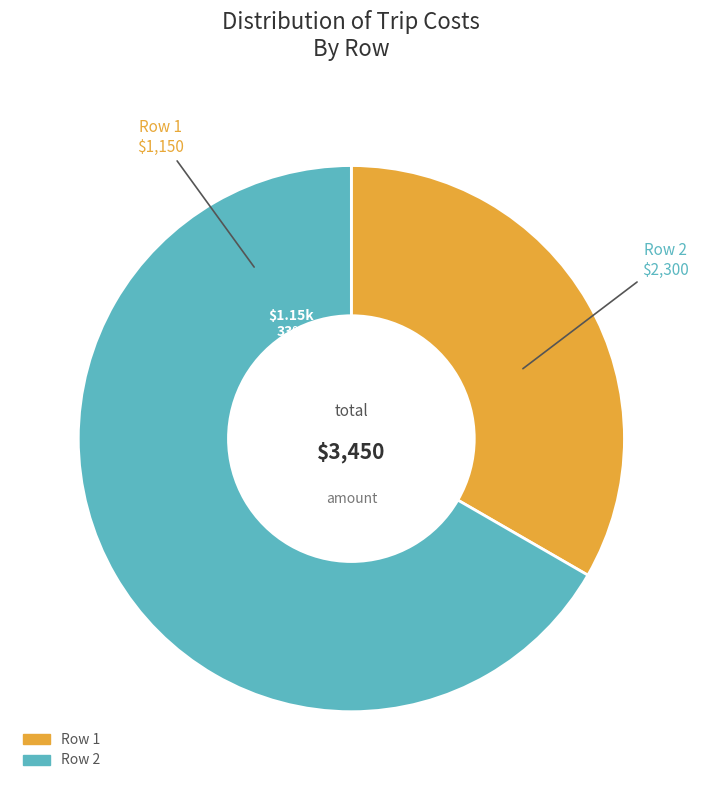

What is the smallest slice in the pie chart?

1